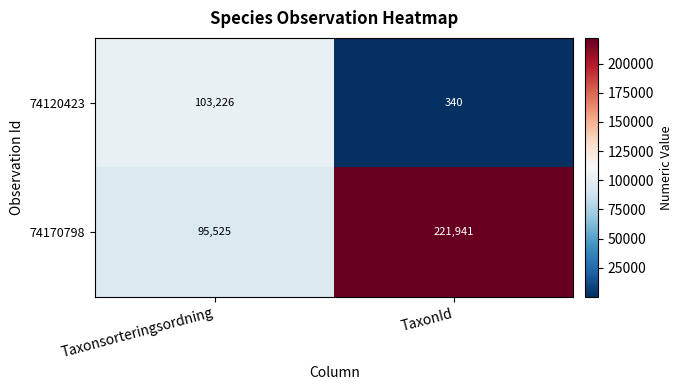

Where is 74170798 nearest to the value 158733?

Taxonsorteringsordning